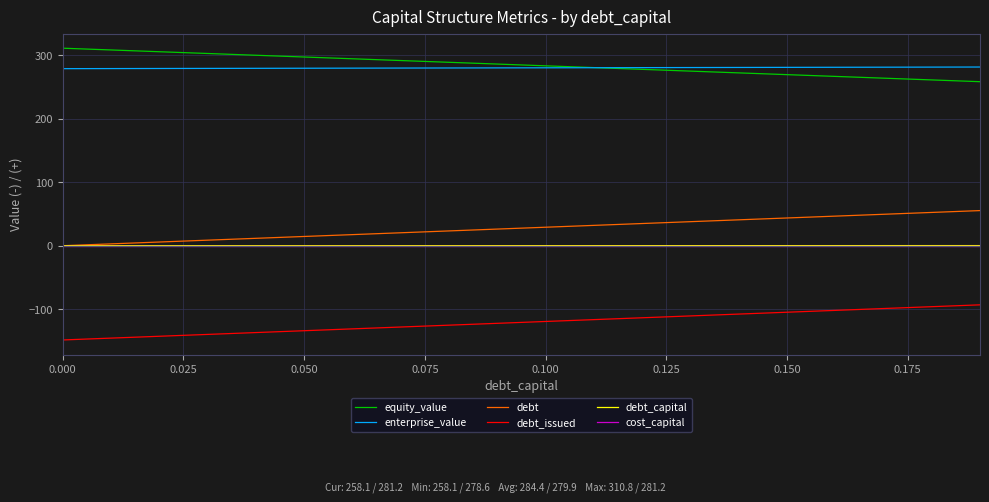

True or false: equity_value and debt_capital cross at least once.

False